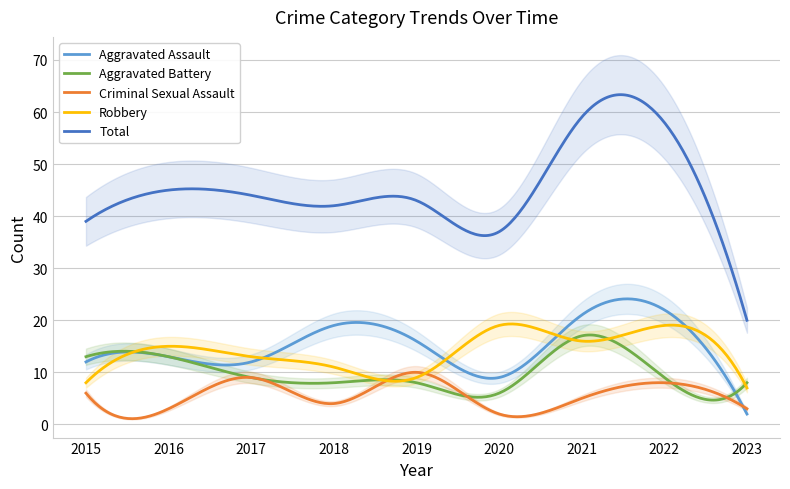

At which label does Aggravated Assault reach its minimum?

2023